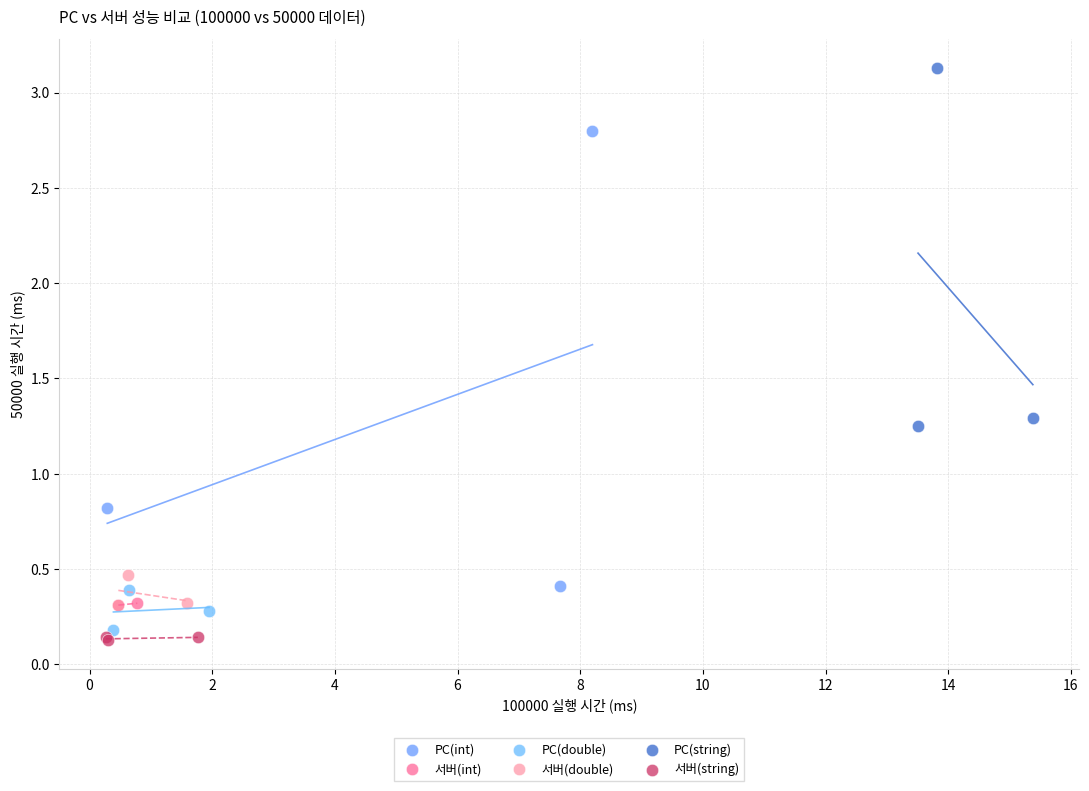

Which series contains the lowest Y value?

서버(string)